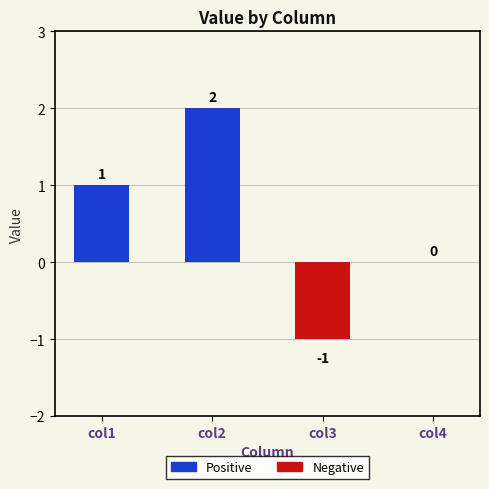

What is the change in value from col2 to col3?

-3